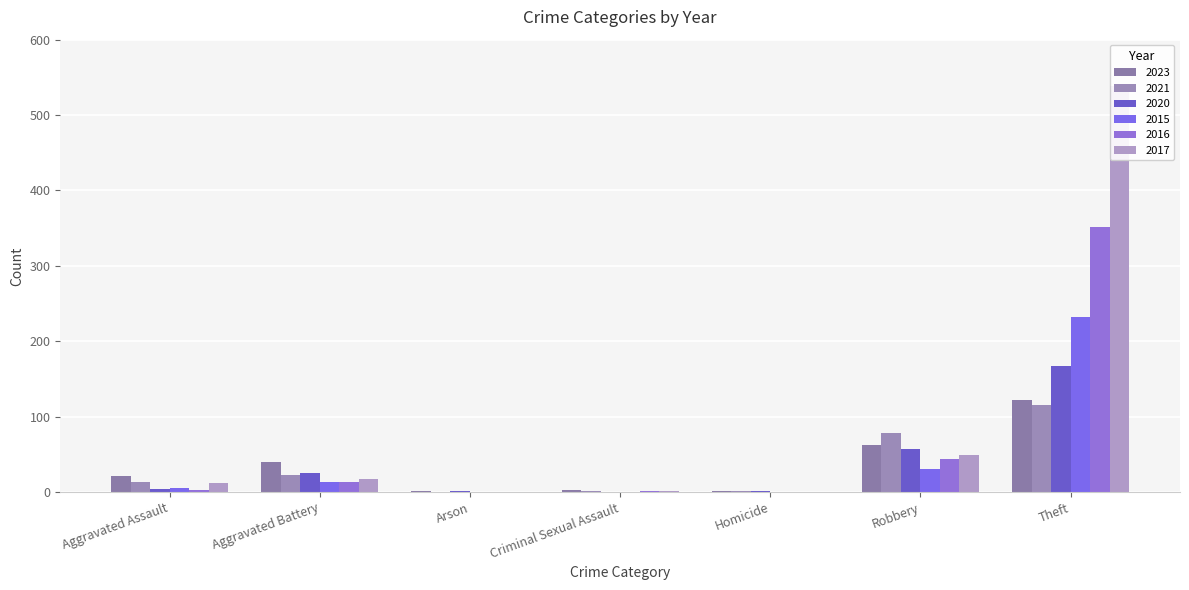

Reading left to right, what are all the values shown in this chart?

2023: Aggravated Assault=22	Aggravated Battery=40	Arson=2	Criminal Sexual Assault=3	Homicide=2	Robbery=63	Theft=122
2021: Aggravated Assault=13	Aggravated Battery=23	Arson=0	Criminal Sexual Assault=2	Homicide=1	Robbery=79	Theft=115
2020: Aggravated Assault=4	Aggravated Battery=26	Arson=1	Criminal Sexual Assault=0	Homicide=1	Robbery=57	Theft=167
2015: Aggravated Assault=6	Aggravated Battery=13	Arson=0	Criminal Sexual Assault=0	Homicide=0	Robbery=30	Theft=232
2016: Aggravated Assault=3	Aggravated Battery=13	Arson=0	Criminal Sexual Assault=2	Homicide=0	Robbery=44	Theft=352
2017: Aggravated Assault=12	Aggravated Battery=17	Arson=0	Criminal Sexual Assault=1	Homicide=0	Robbery=49	Theft=538